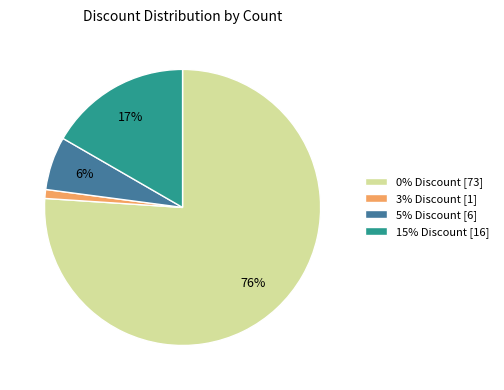

Combined, do 3% Discount [1] and 15% Discount [16] account for over 50%?

No